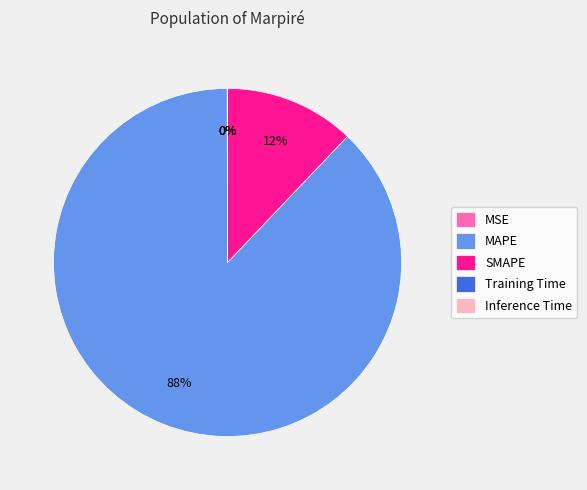

To the nearest percent, what is the average slice percentage?

20%